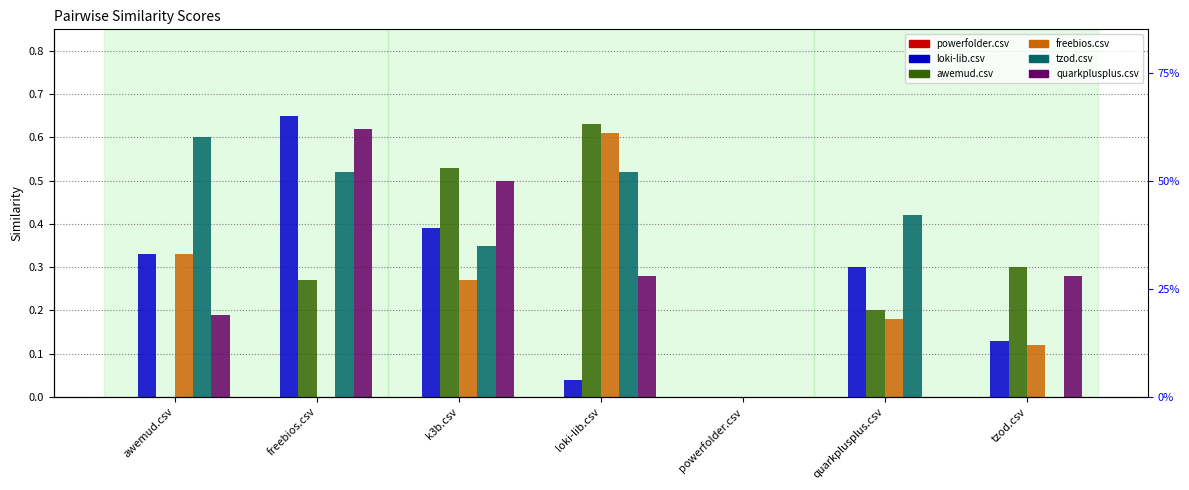

Rank the categories by powerfolder.csv value from highest to lowest.

awemud.csv, freebios.csv, k3b.csv, loki-lib.csv, powerfolder.csv, quarkplusplus.csv, tzod.csv